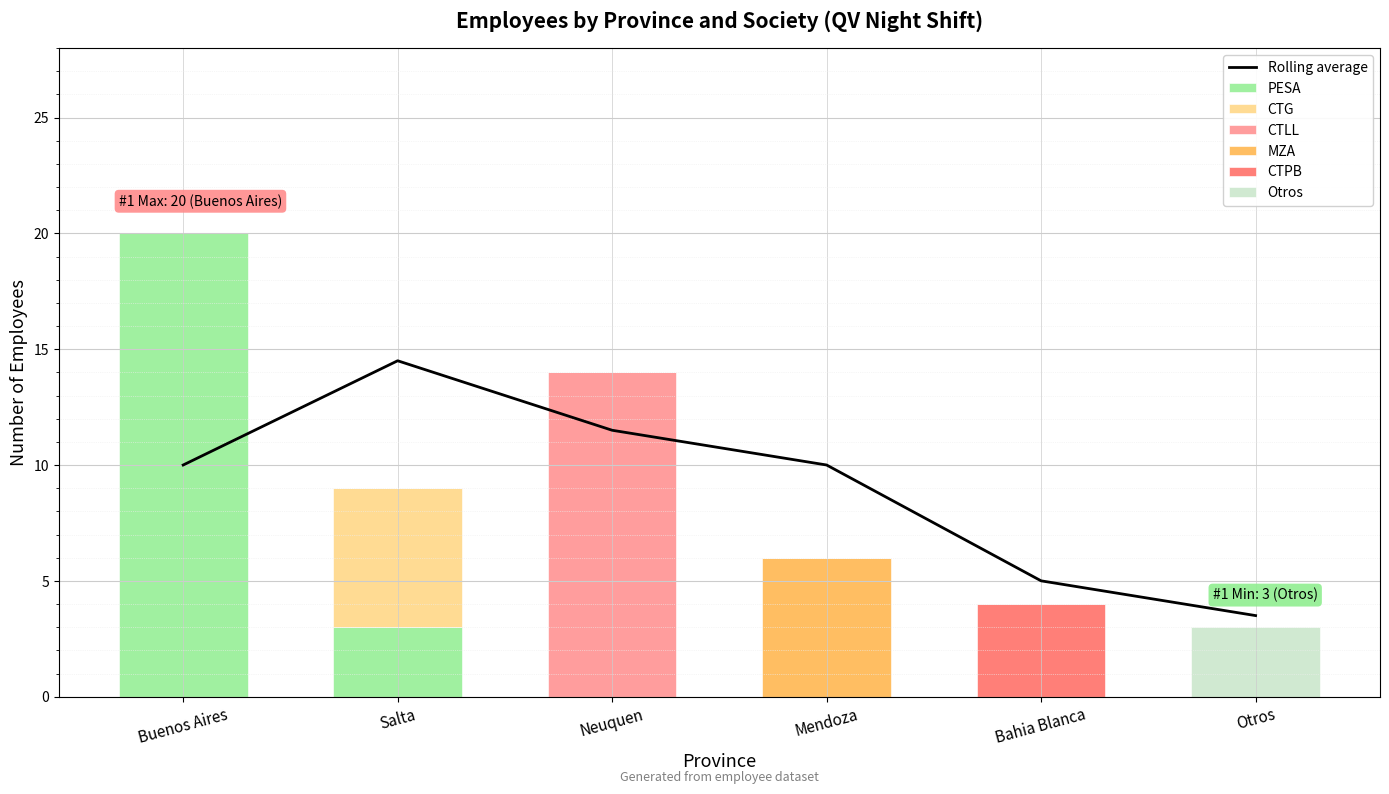

What is the difference between the highest and lowest values at Otros?

3